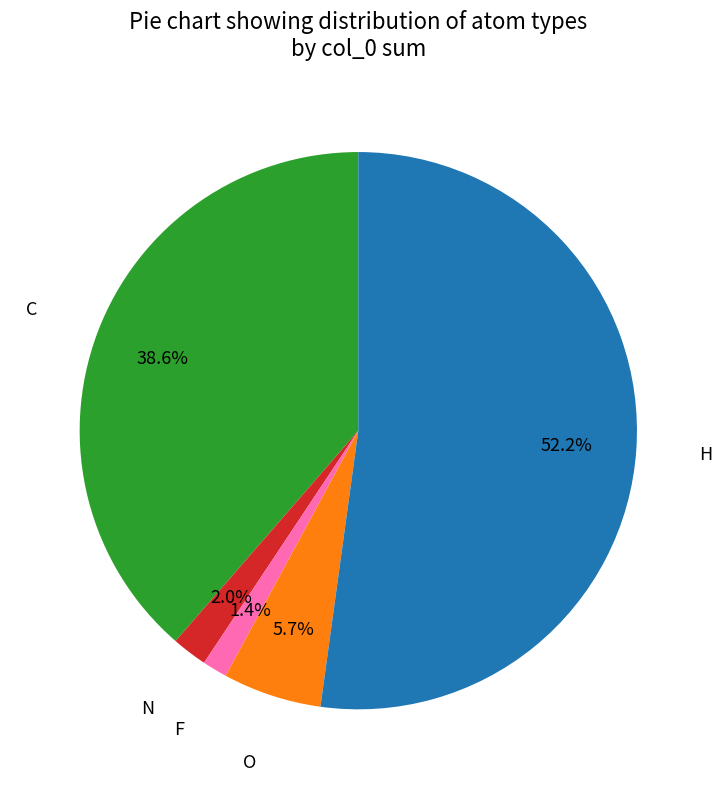

Combined, do C and H account for over 50%?

Yes